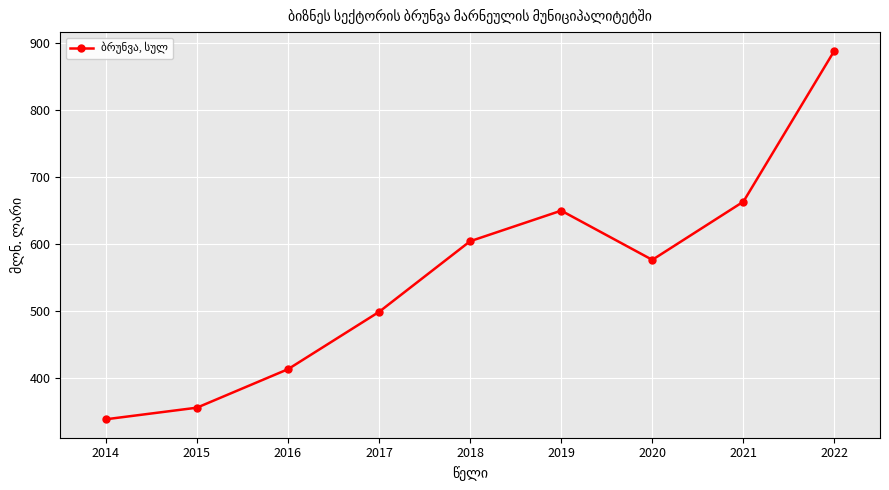

List the labels in order of value, largest first.

2022, 2021, 2019, 2018, 2020, 2017, 2016, 2015, 2014